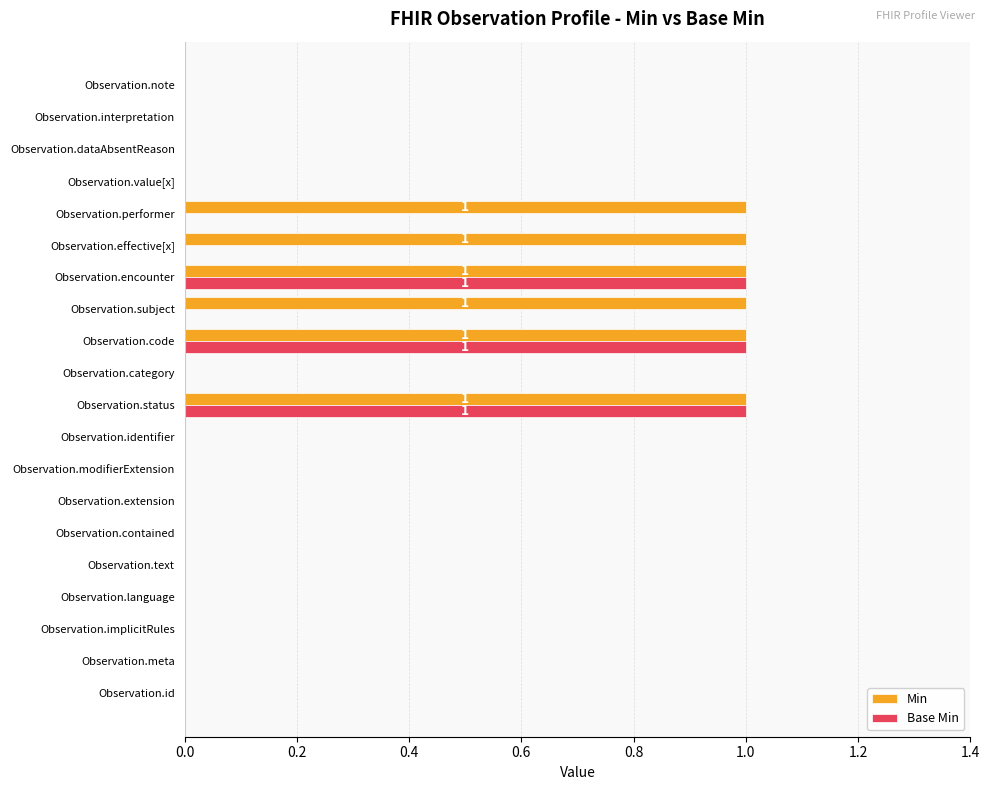

Which series has the largest total across all categories?

Min